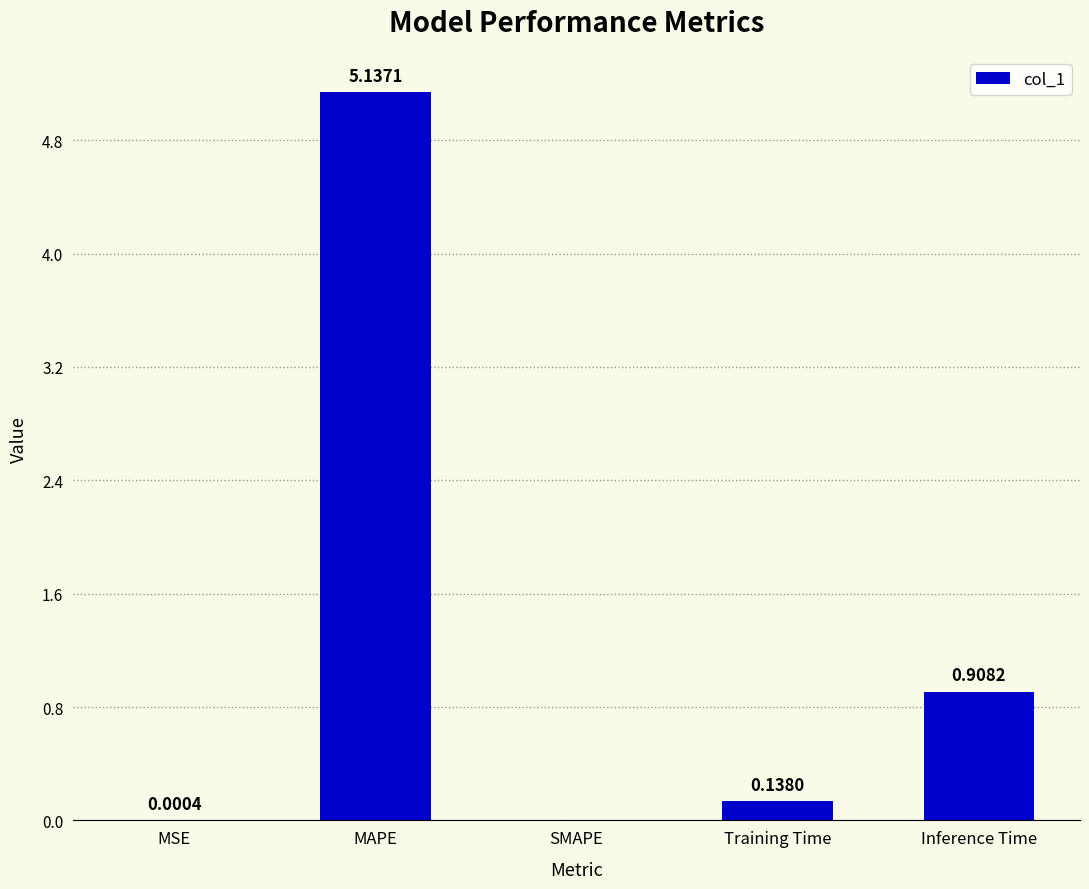

Where is the data nearest to the value 2?

Inference Time